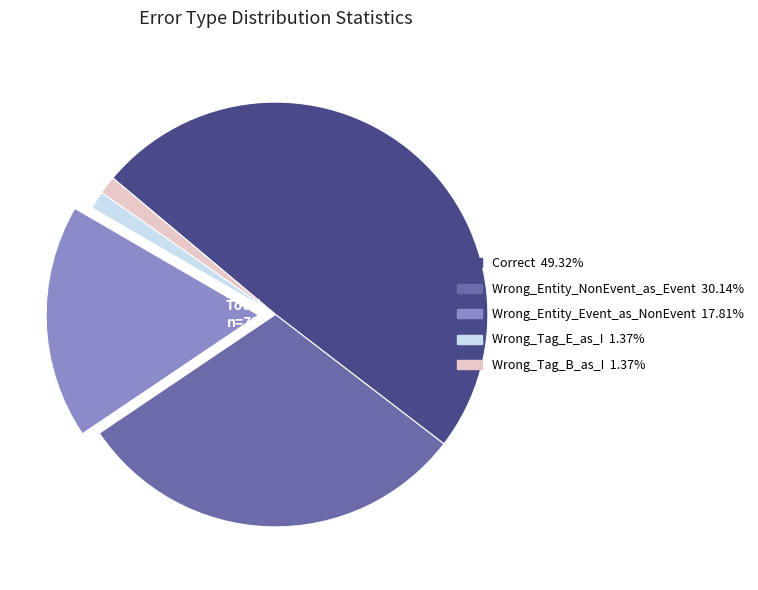

Which slice is the largest?

Correct